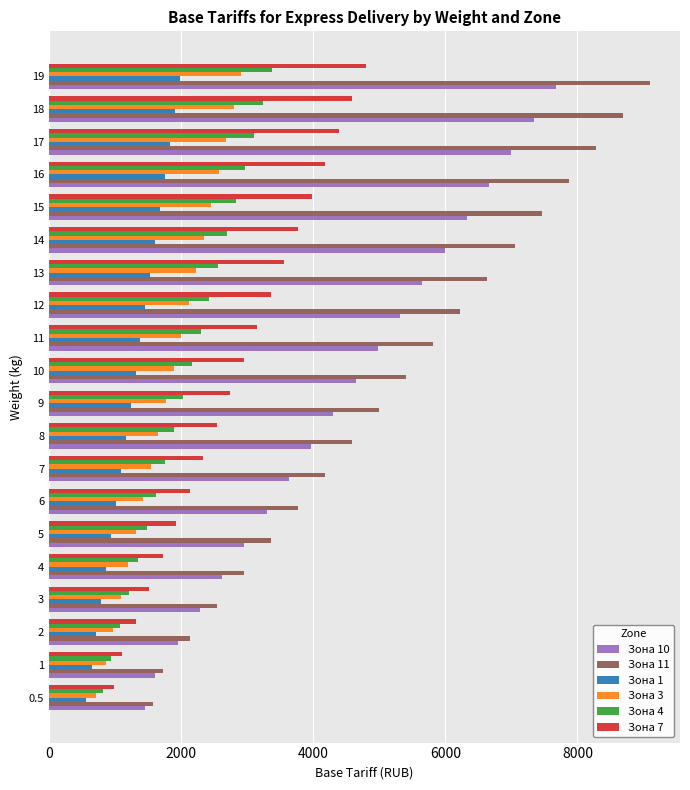

At how many categories does at least one series exceed 7693?

4